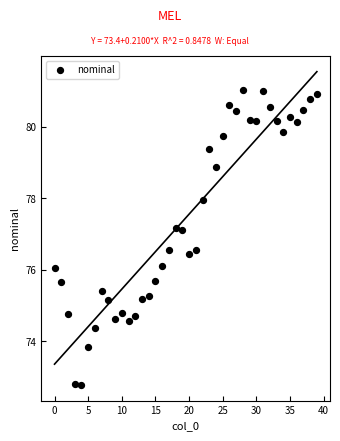

What is the range of Y values (max minus min)?

8.2